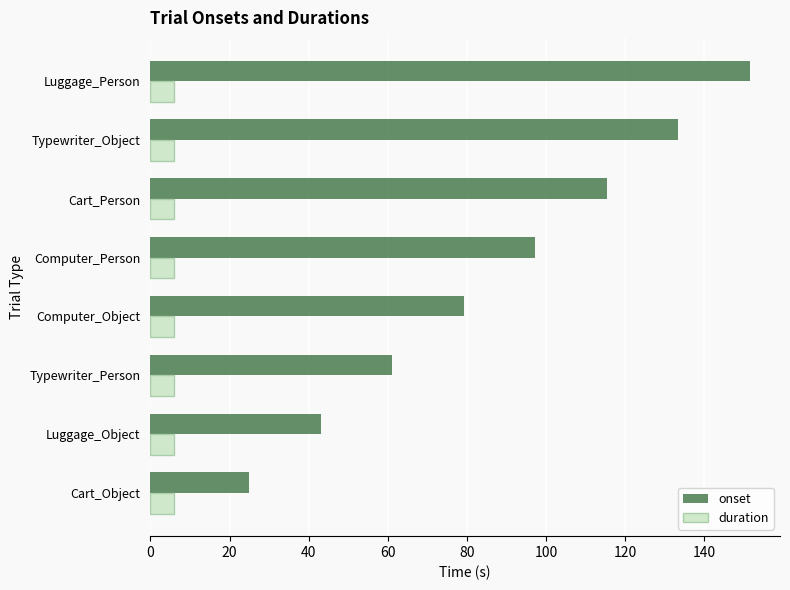

At which category is the sum across all series the highest?

Luggage_Person